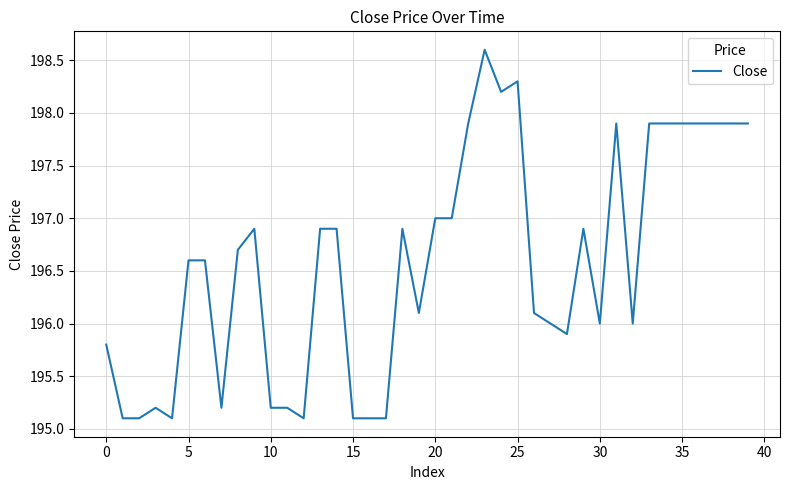

What is the sum of all values?

7863.0